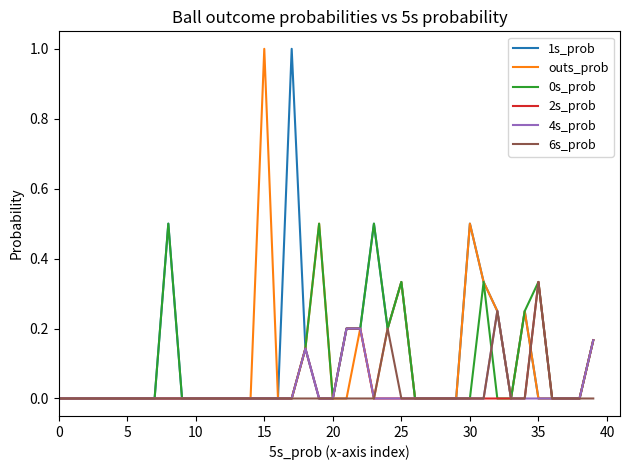

What is the label of the 10th point from the right?

30